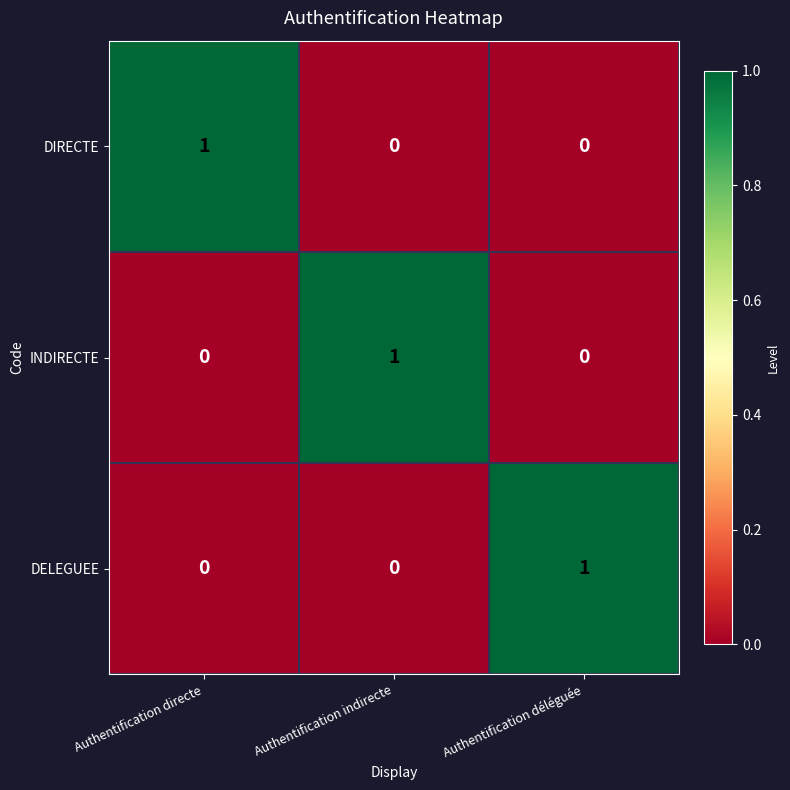

How many DELEGUEE values are between 0 and 1?

3